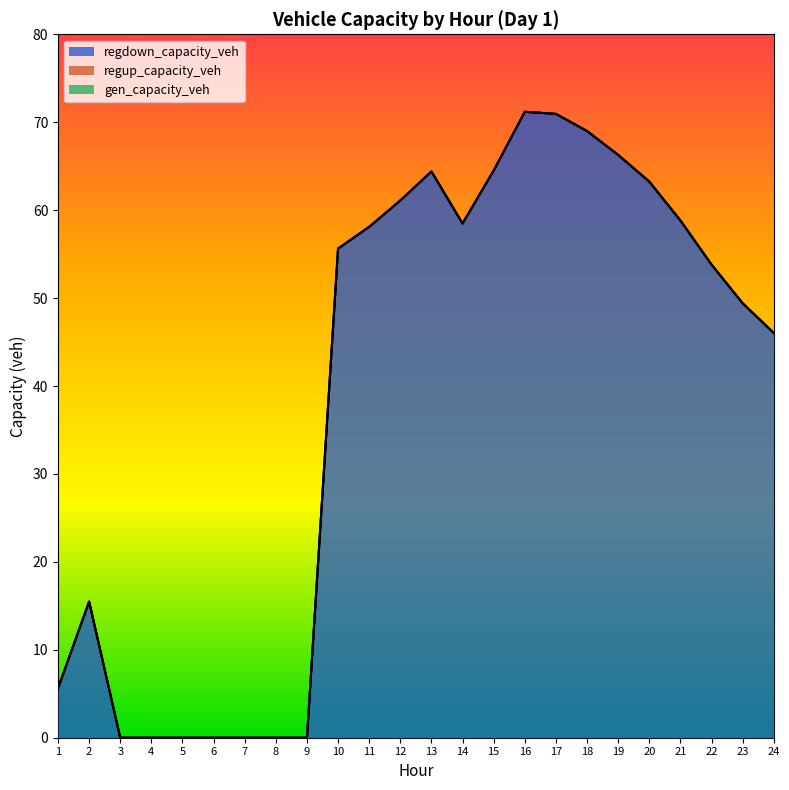

Reading left to right, what are all the values shown in this chart?

gen_capacity_veh: 0.0	0.0	0.0	0.0	0.0	0.0	0.0	0.0	0.0	0.0	0.0	0.0	0.0	0.0	0.0	0.0	0.0	0.0	0.0	0.0	0.0	0.0	0.0	0.0
regup_capacity_veh: 0.0	0.0	0.0	0.0	0.0	0.0	0.0	0.0	0.0	0.0	0.0	0.0	0.0	0.0	0.0	0.0	0.0	0.0	0.0	0.0	0.0	0.0	0.0	0.0
regdown_capacity_veh: 5.6	15.5	0.0	0.0	0.0	0.0	0.0	0.0	0.0	55.6	58.1	61.1	64.4	58.5	64.5	71.2	70.9	69.0	66.3	63.2	58.8	53.8	49.4	46.0